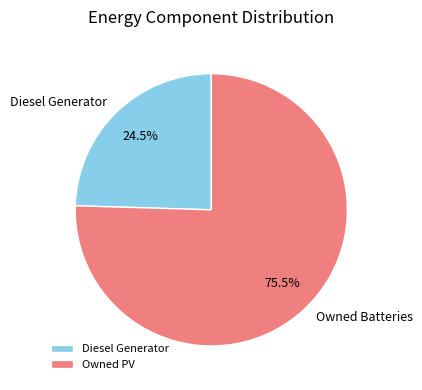

What is the total percentage of Owned Batteries and Diesel Generator?

100.0%